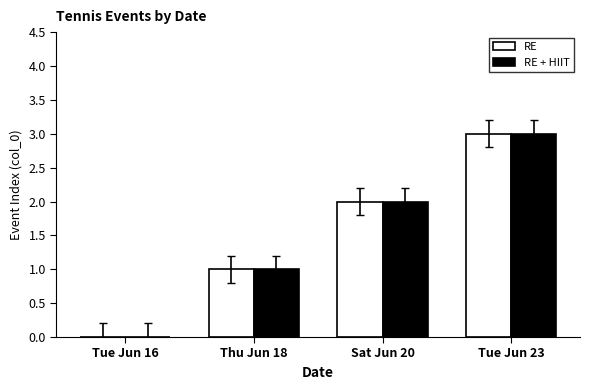

Is the value of RE + HIIT at Thu Jun 18 greater than the value of RE at Tue Jun 16?

Yes